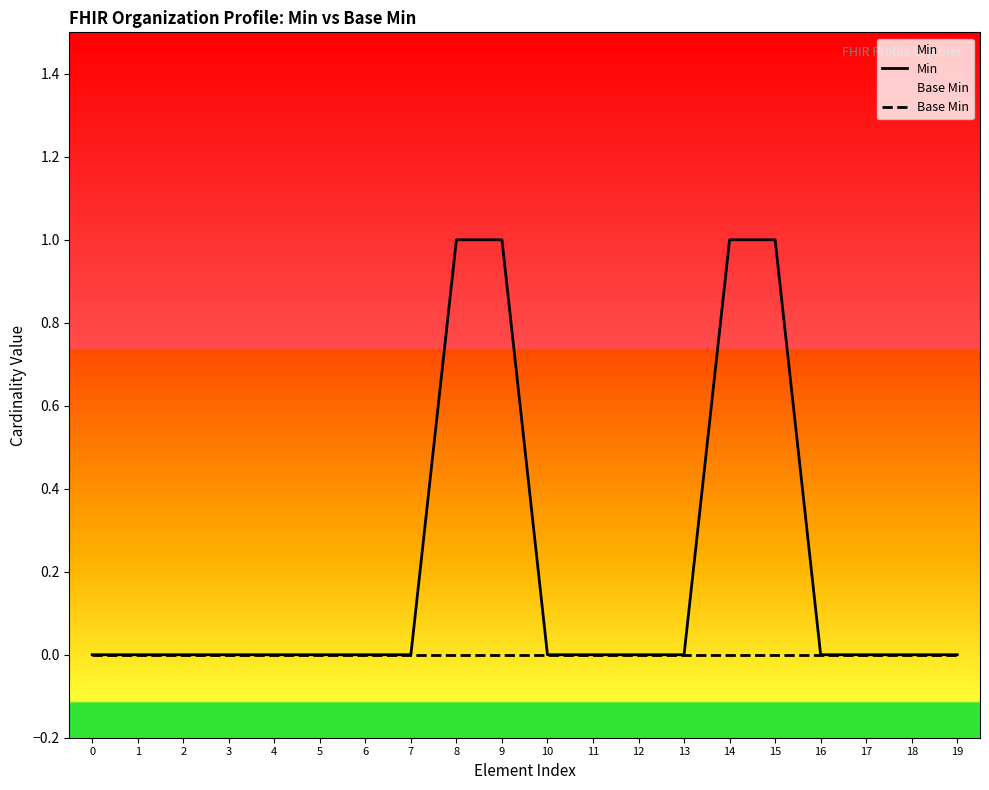

True or false: Base Min has more than 1 interior local peaks.

False